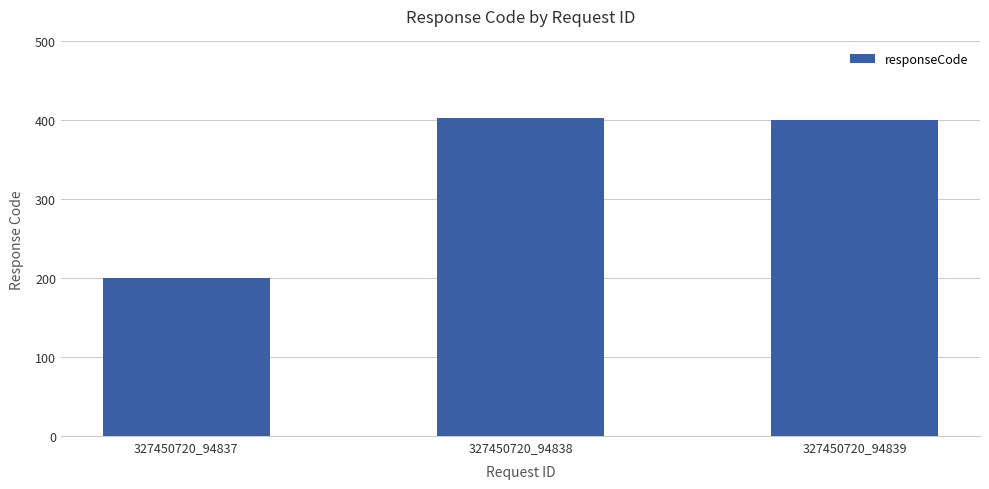

What is the difference between the maximum and minimum values?

203